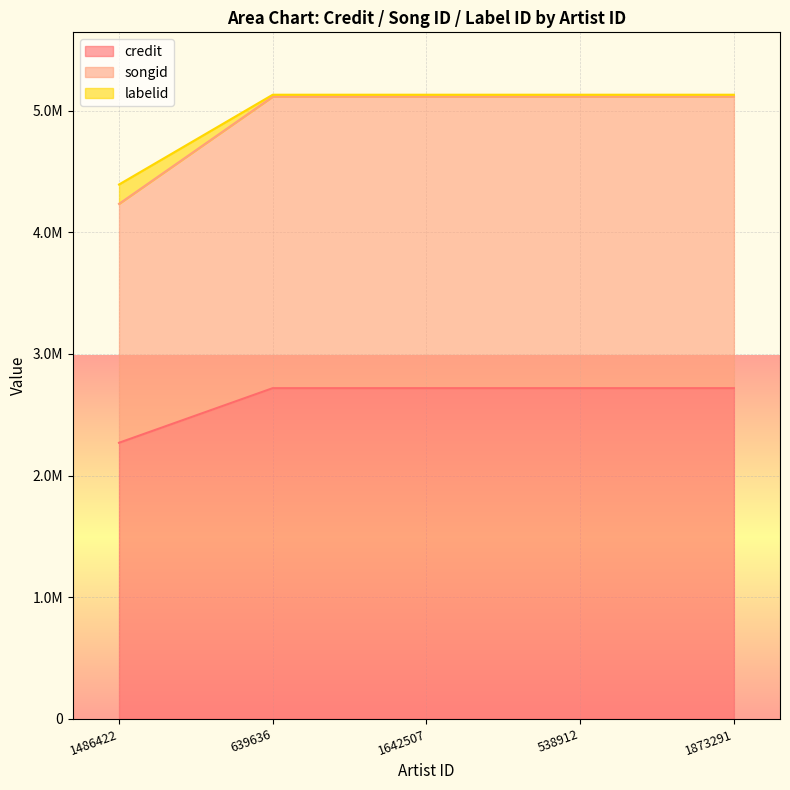

Reading right to left, what are all the values shown in this chart?

credit: 1873291=2718459	538912=2718459	1642507=2718459	639636=2718459	1486422=2269386
songid: 1873291=5115001	538912=5115001	1642507=5115001	639636=5115001	1486422=4233828
labelid: 1873291=5131198	538912=5131198	1642507=5131198	639636=5131198	1486422=4393109